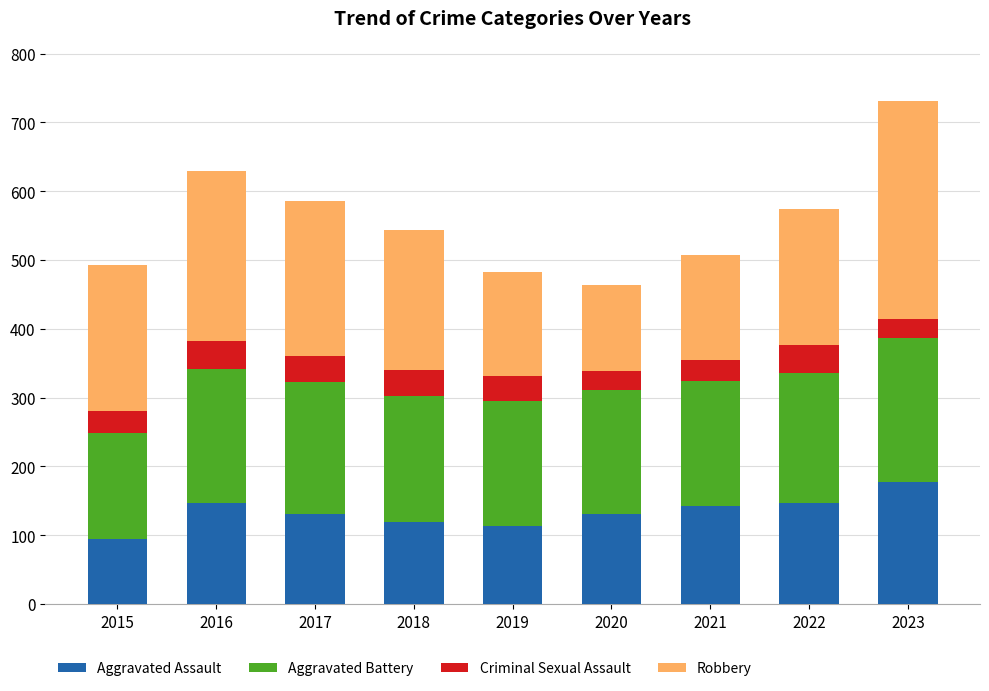

What is the difference between the maximum and minimum values in the Aggravated Assault series?

82